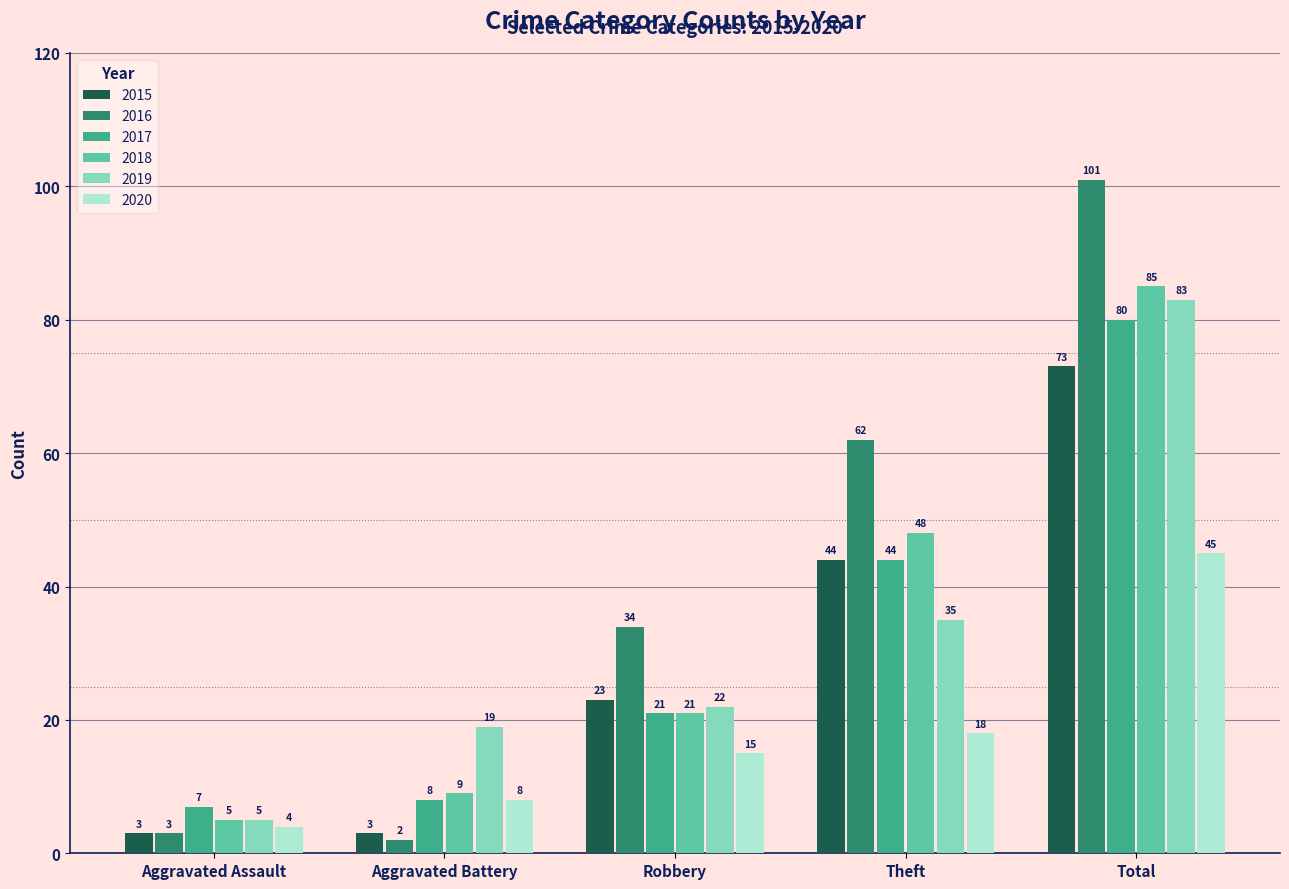

Which category has the highest value across all series?

Total